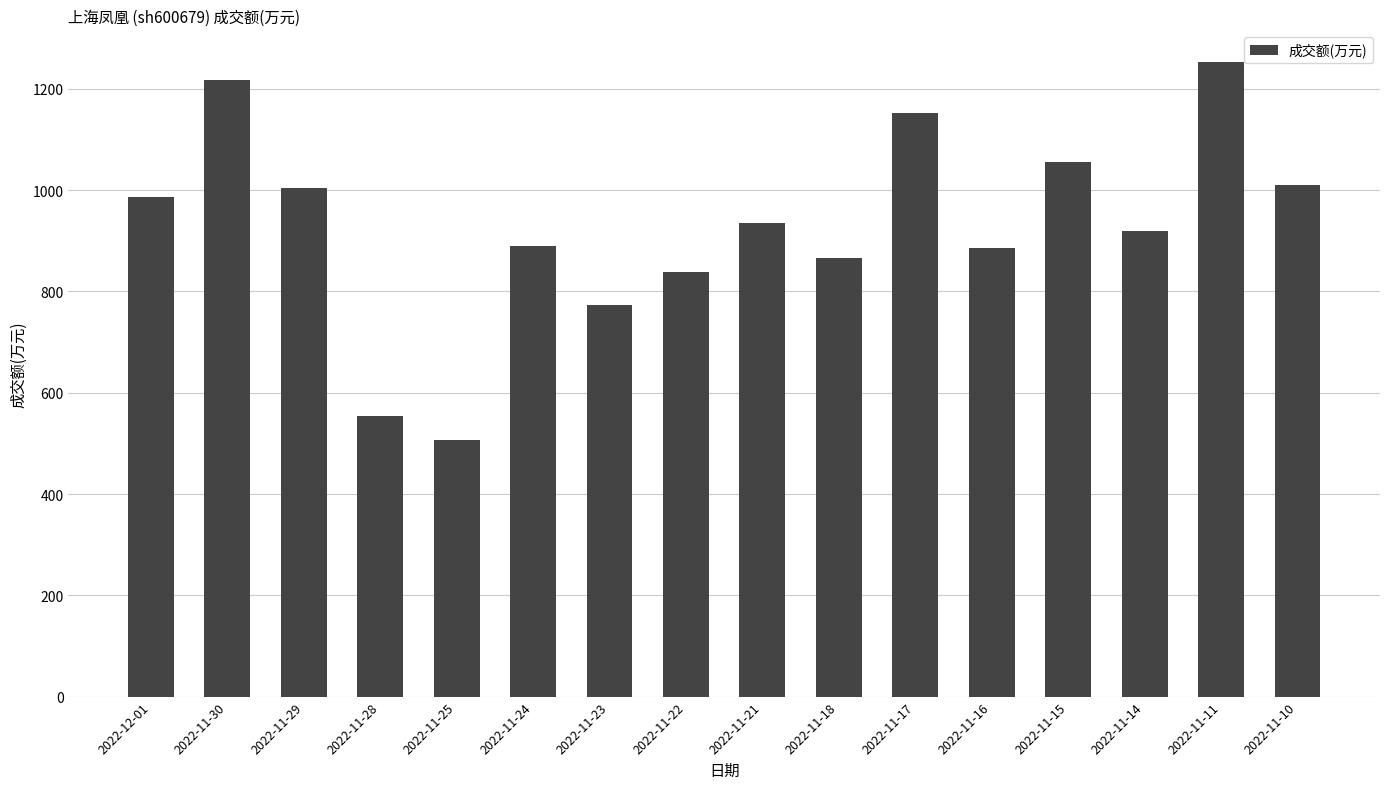

What is the value of the 2nd bar from the left?

1218